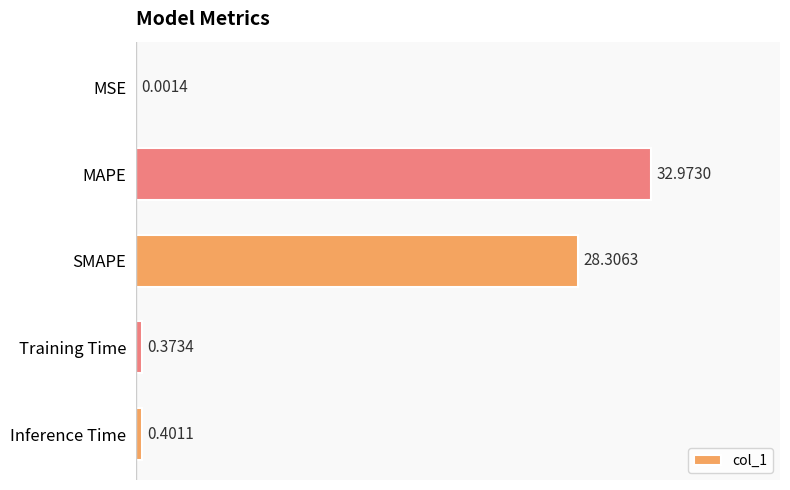

Does the chart contain stacked bars?

No